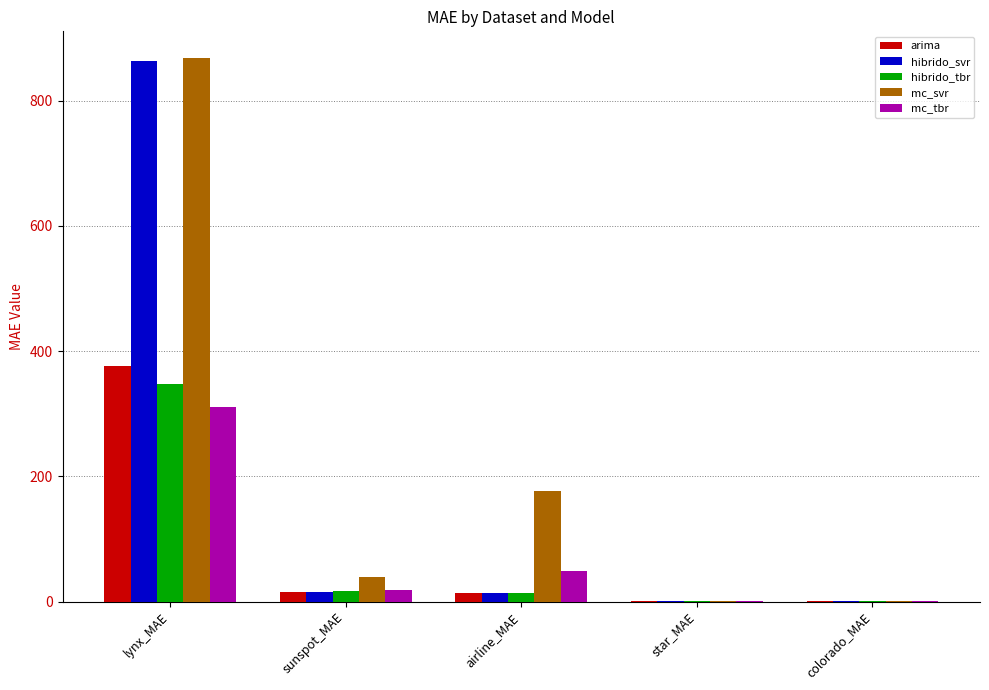

What is the sum of all mc_svr values?

1084.3